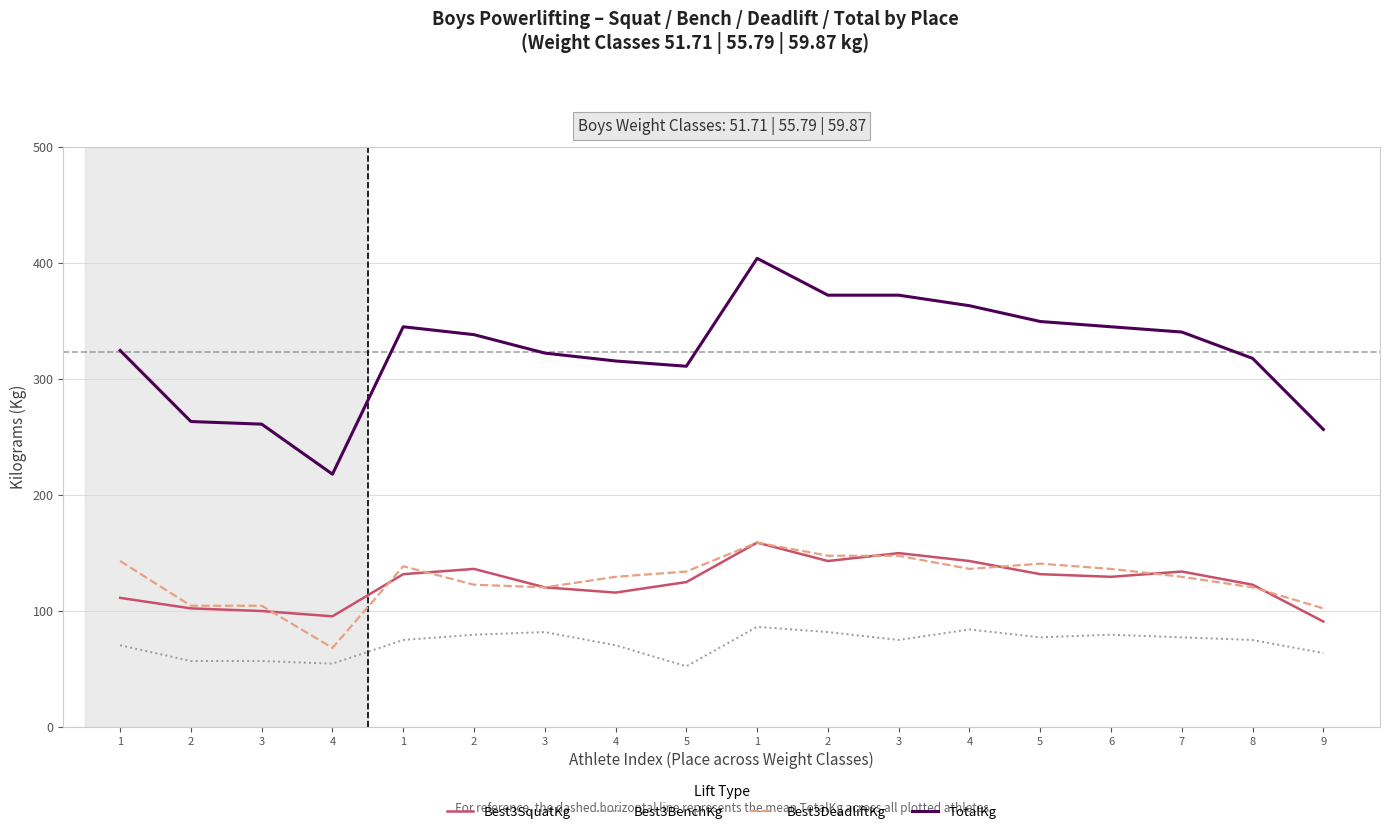

What are all the series names shown in the legend?

Best3SquatKg, Best3BenchKg, Best3DeadliftKg, TotalKg